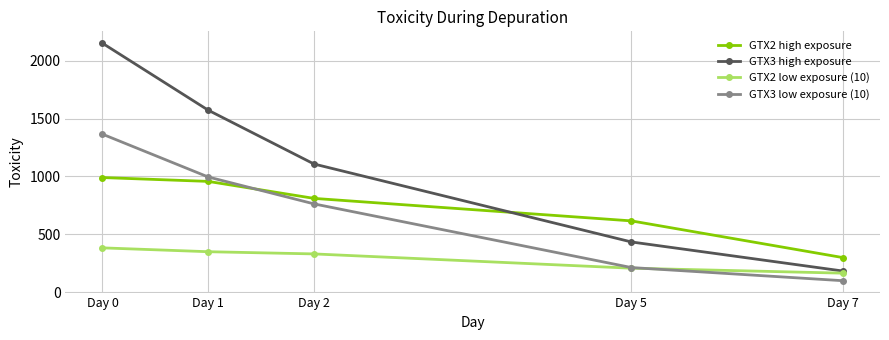

How many values in the GTX3 low exposure (10) series exceed 762?

3